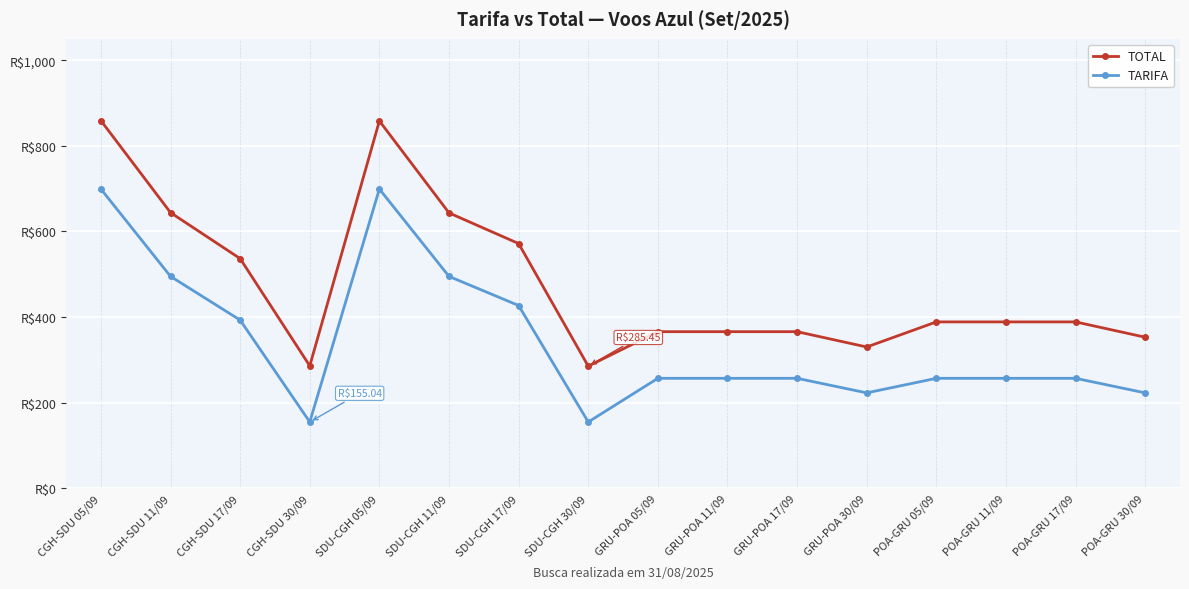

True or false: TARIFA has a value of 83.9 at GRU-POA 17/09.

False